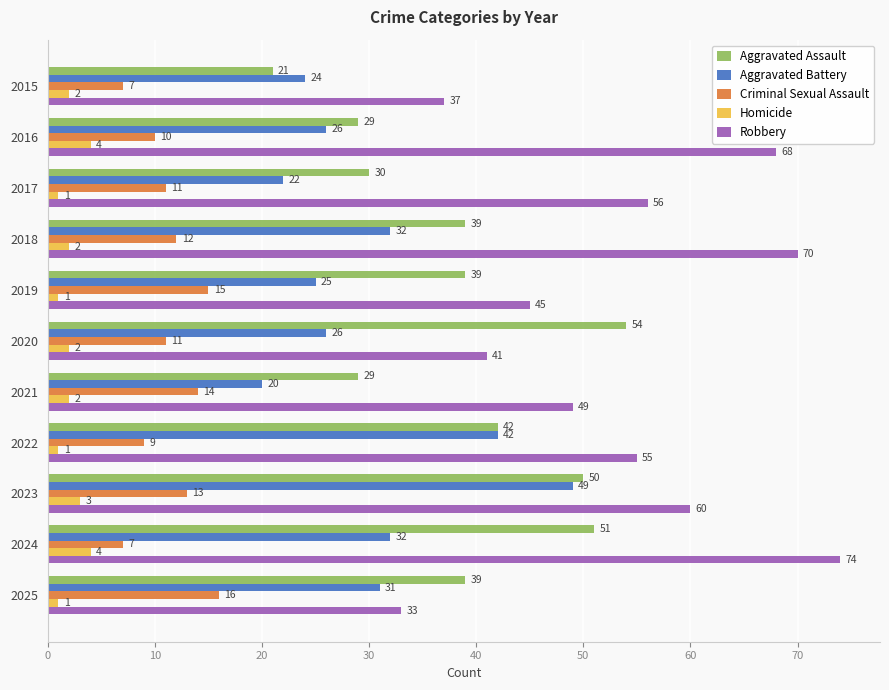

What is the difference between the maximum and minimum values in the Homicide series?

3